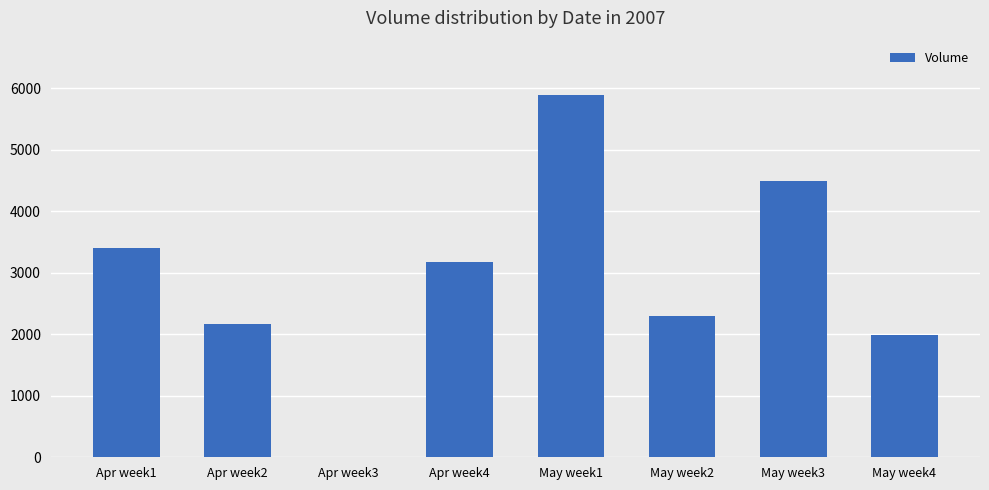

What is the ratio of the value at Apr week2 to the value at May week4?

1.1